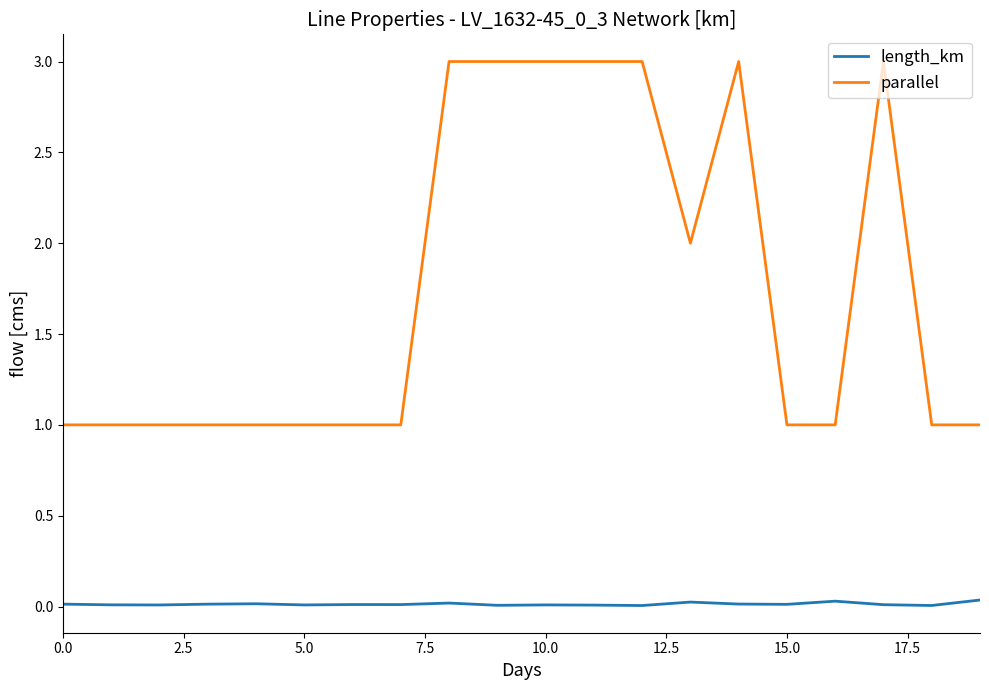

Count the number of categories in the chart.

20